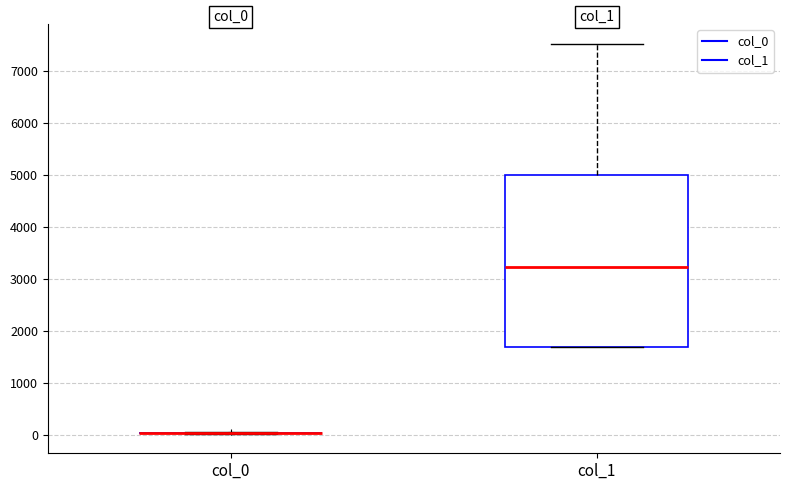

Reading left to right, read every box against the y-axis: the position of its median line, the range the box covers, and the ends of its whiskers. The values are not printed on the chart, so give them approximately, as read against the axis.

col_0: box collapsed to a line at 0, whiskers 0 to 100
col_1: median 3200, box 1700 to 5000, whiskers 1700 to 7500